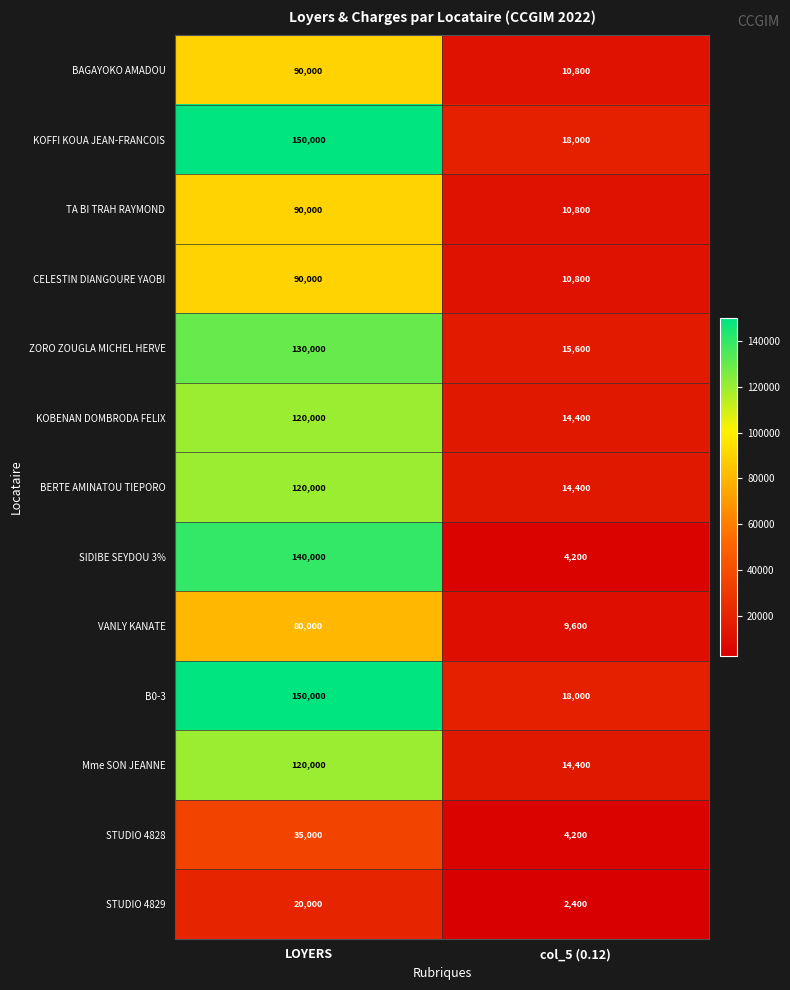

Is it true that TA BI TRAH RAYMOND equals 90000 at LOYERS?

True